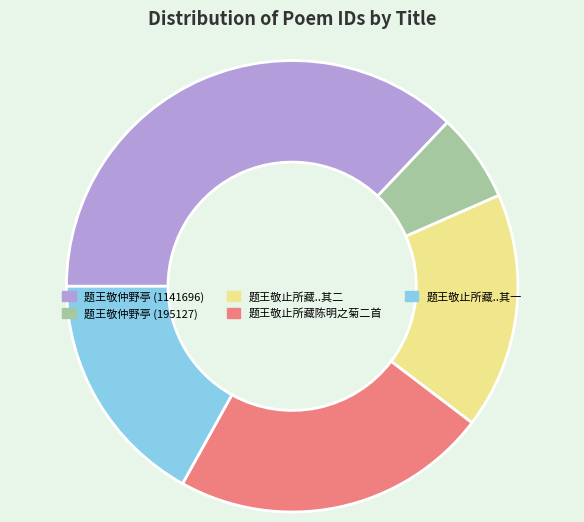

Do 题王敬止所藏..其二 and 题王敬仲野亭 (1141696) together represent more than half of the pie?

Yes